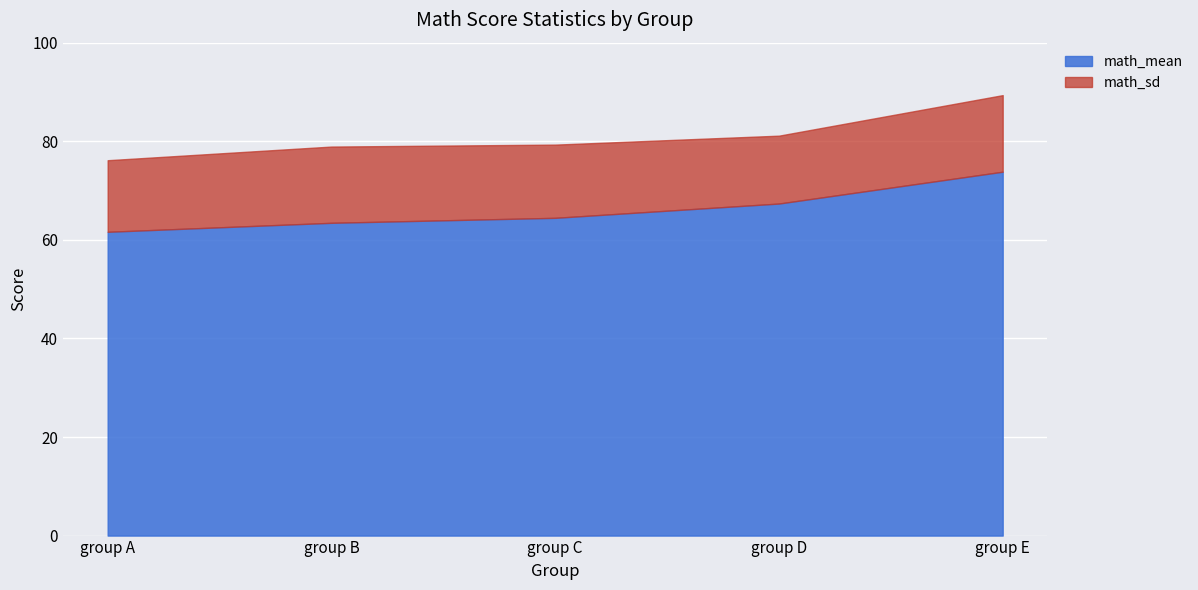

True or false: math_sd has a value of 21.1 at group B.

False